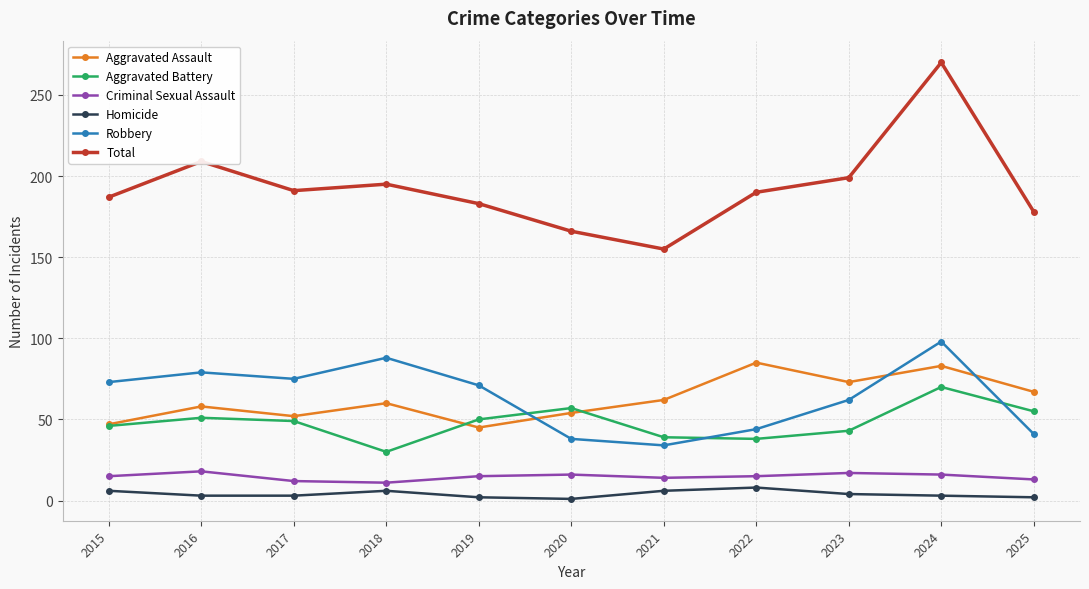

At how many categories does at least one series exceed 217?

1